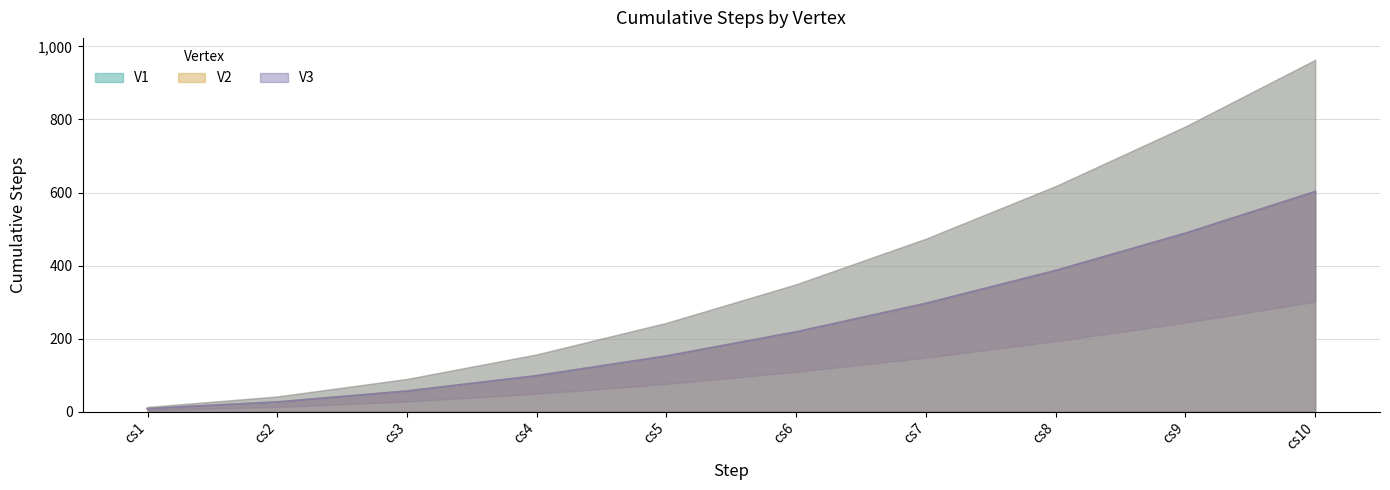

Which has a higher value, cs3 or cs10?

cs10